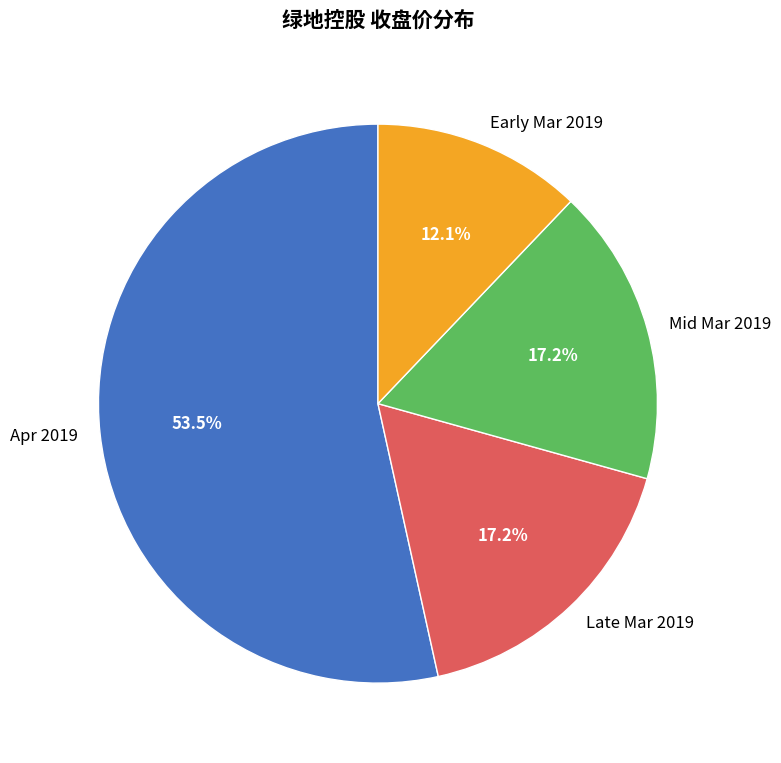

Which category has the biggest portion of the pie?

Apr 2019